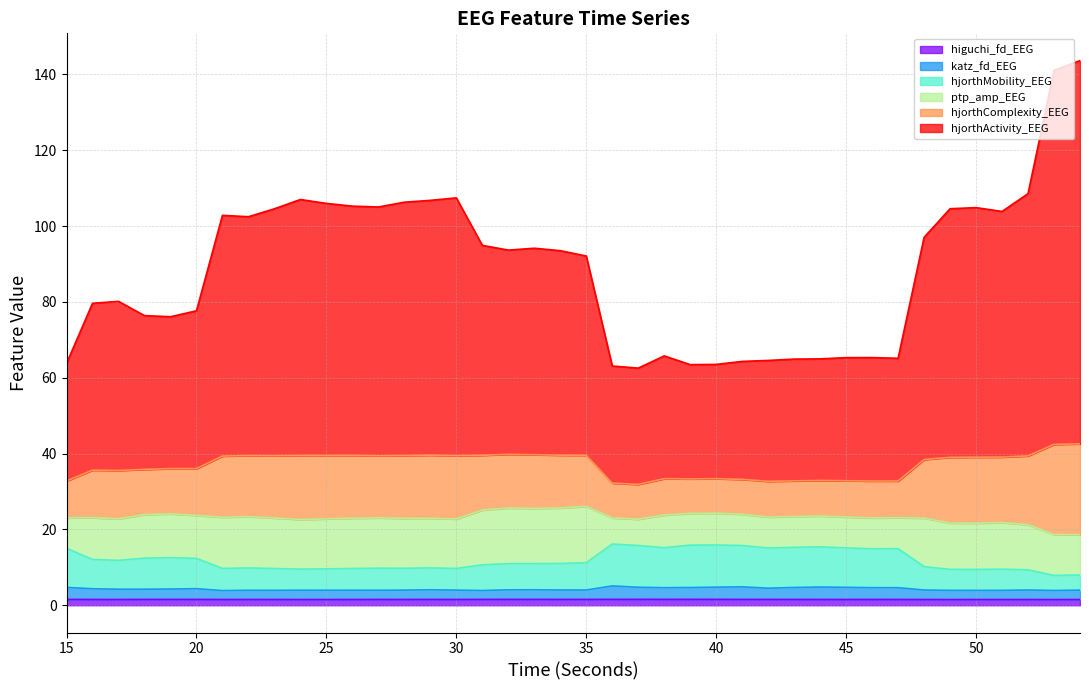

True or false: higuchi_fd_EEG and hjorthMobility_EEG intersect in this chart.

False